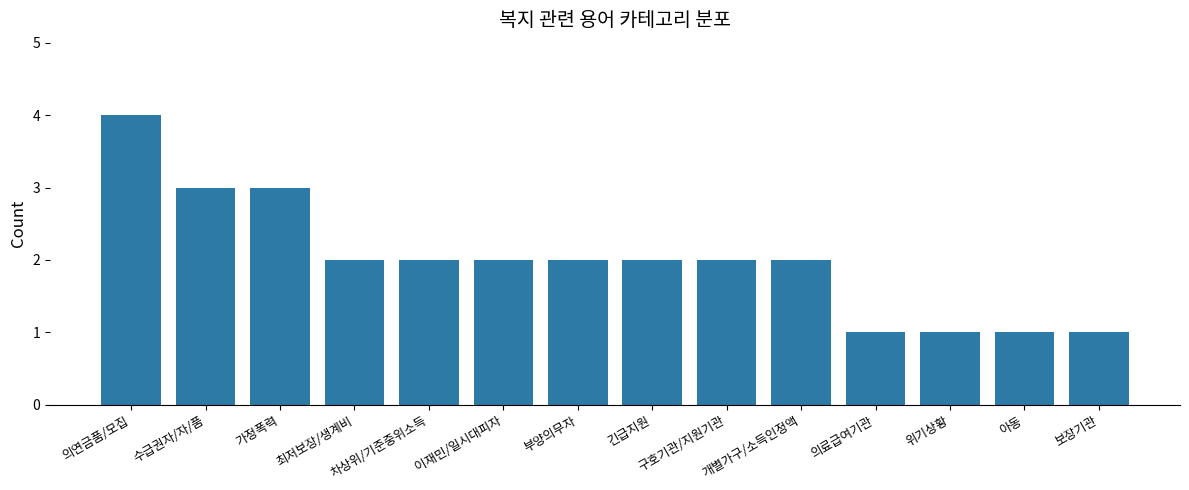

Read the value at 부양의무자.

2